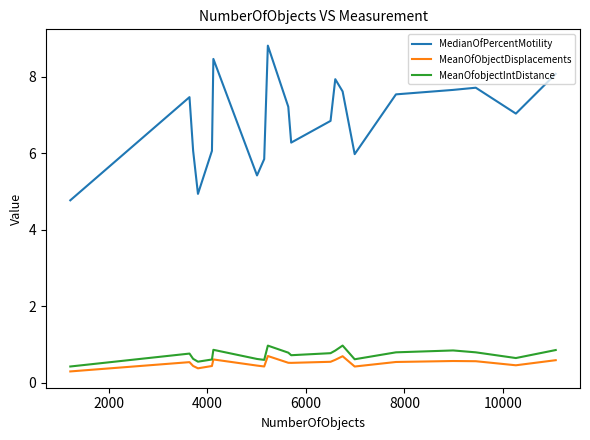

What is the smallest value displayed?

0.3